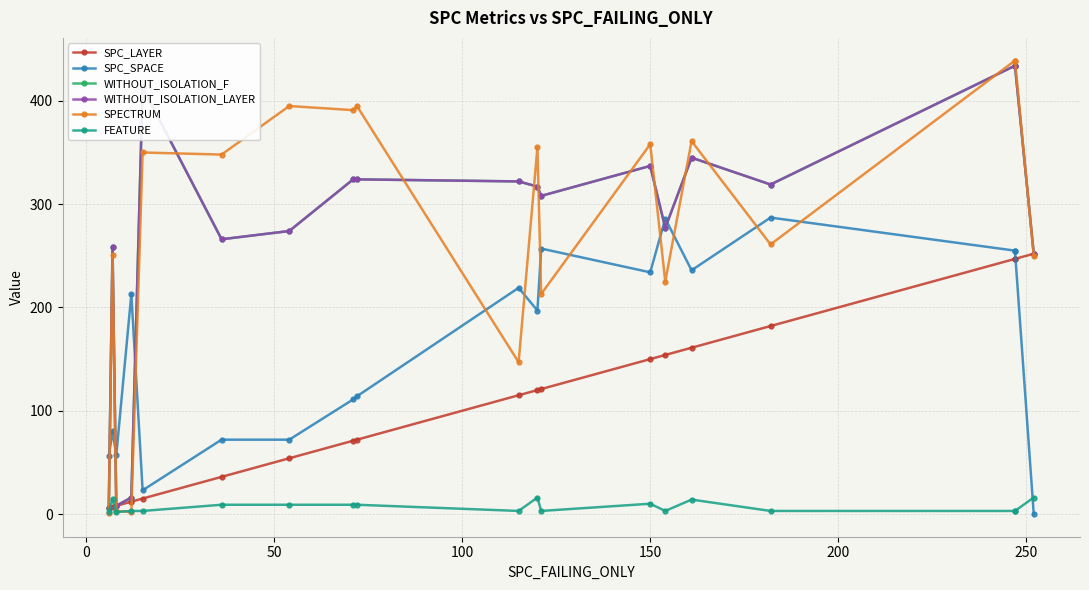

Is the value of SPC_SPACE at 250 greater than the value of WITHOUT_ISOLATION_LAYER at 8?

No